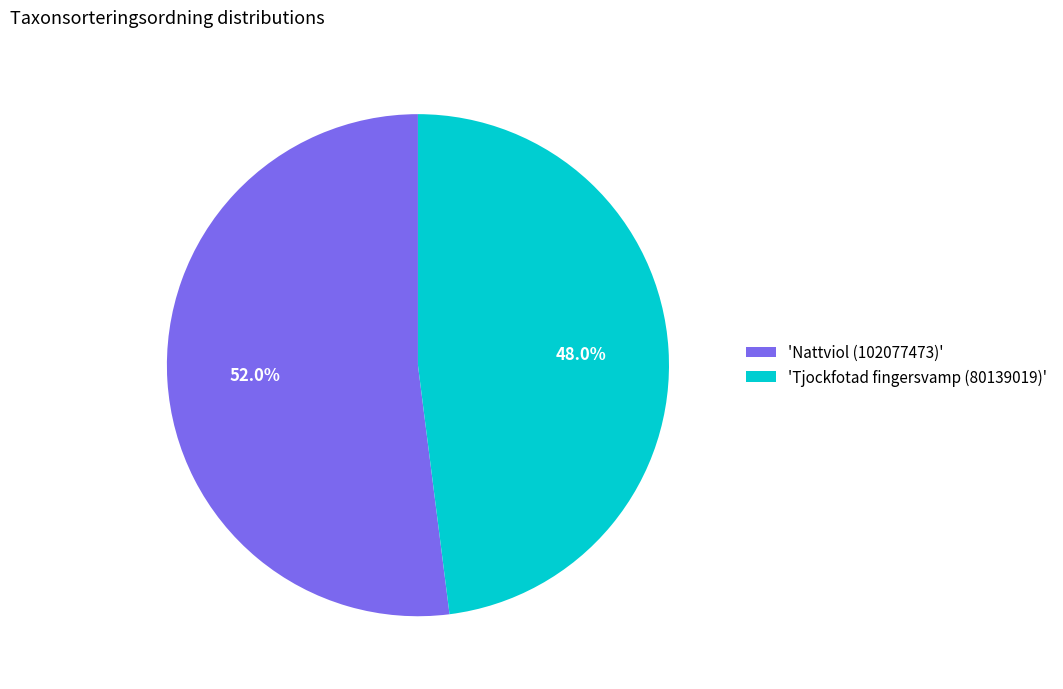

What is the ratio of the value at 'Tjockfotad fingersvamp (80139019)' to the value at 'Nattviol (102077473)'?

0.9